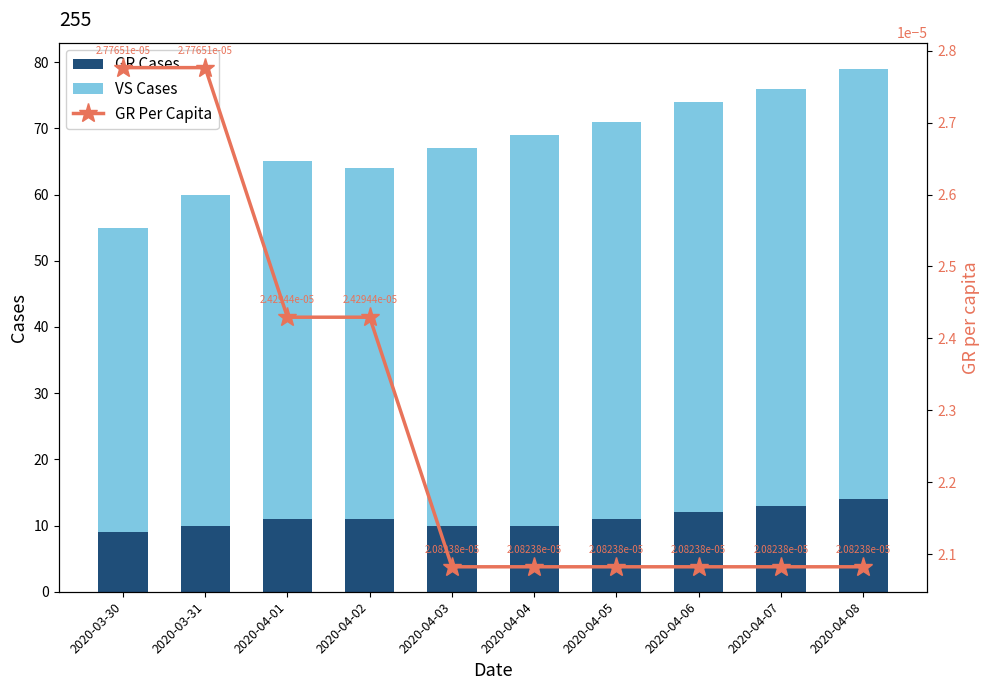

The GR Cases series shows 12 at 2020-04-06. True or false?

True